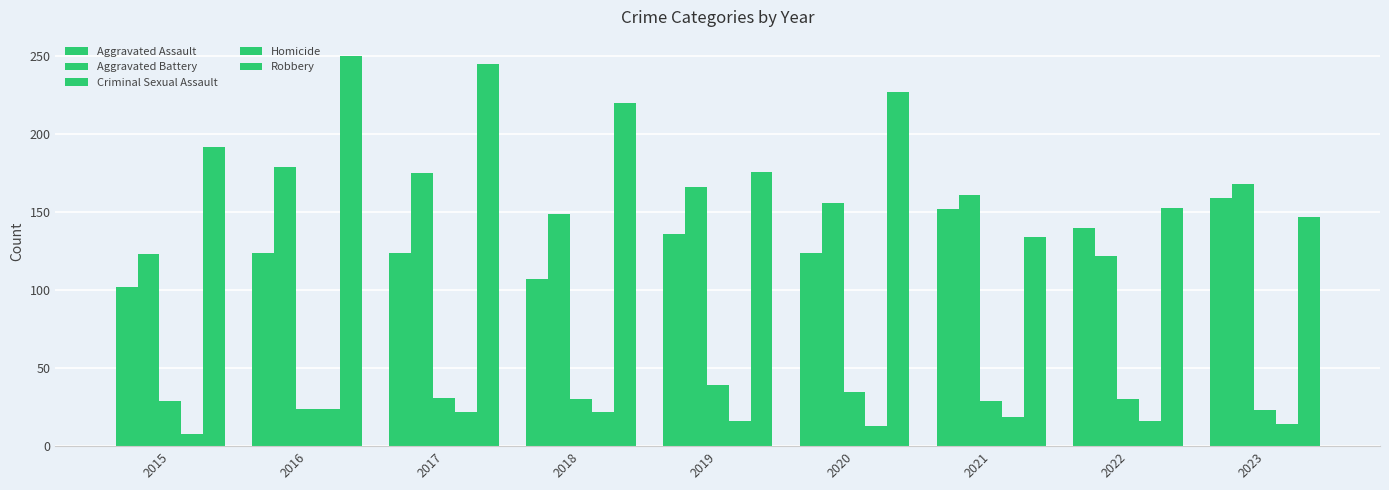

The Homicide series shows 7 at 2018. True or false?

False